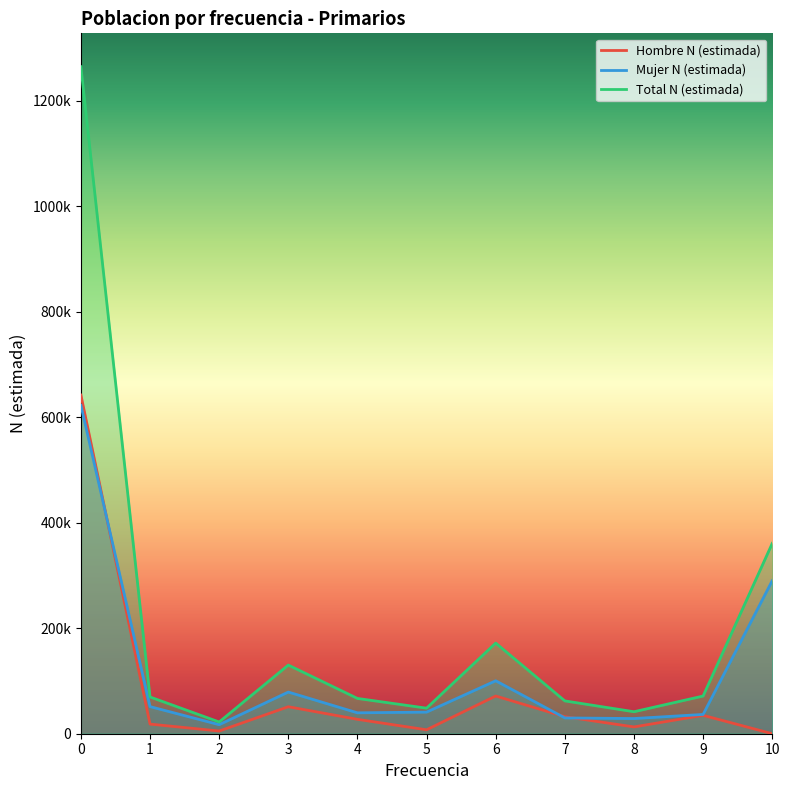

Which series changed the most between 0 and 3?

Total N (estimada)